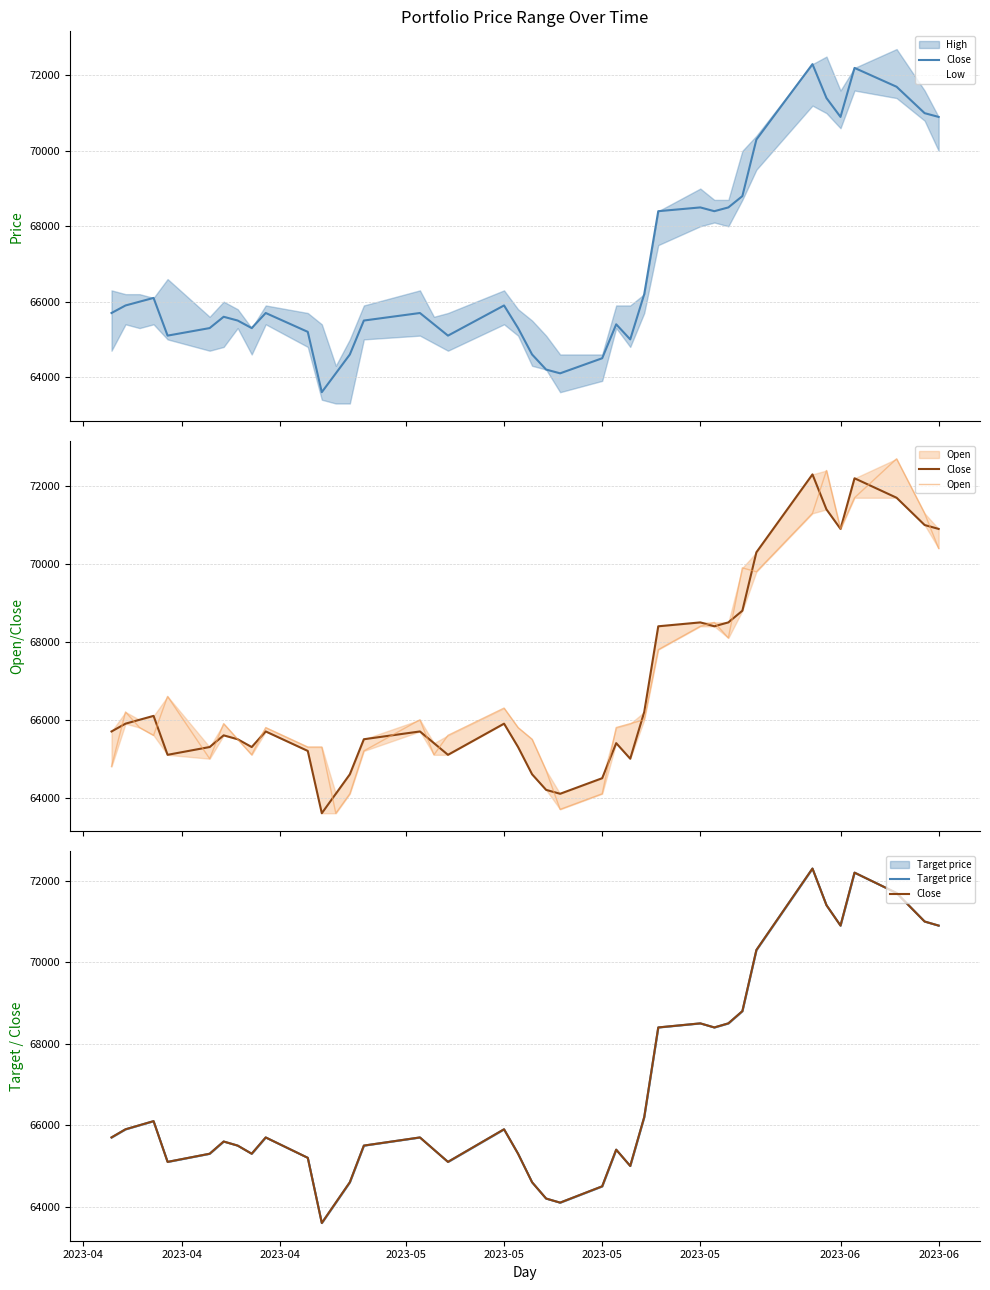

What is the average value of the Target price series?

66848